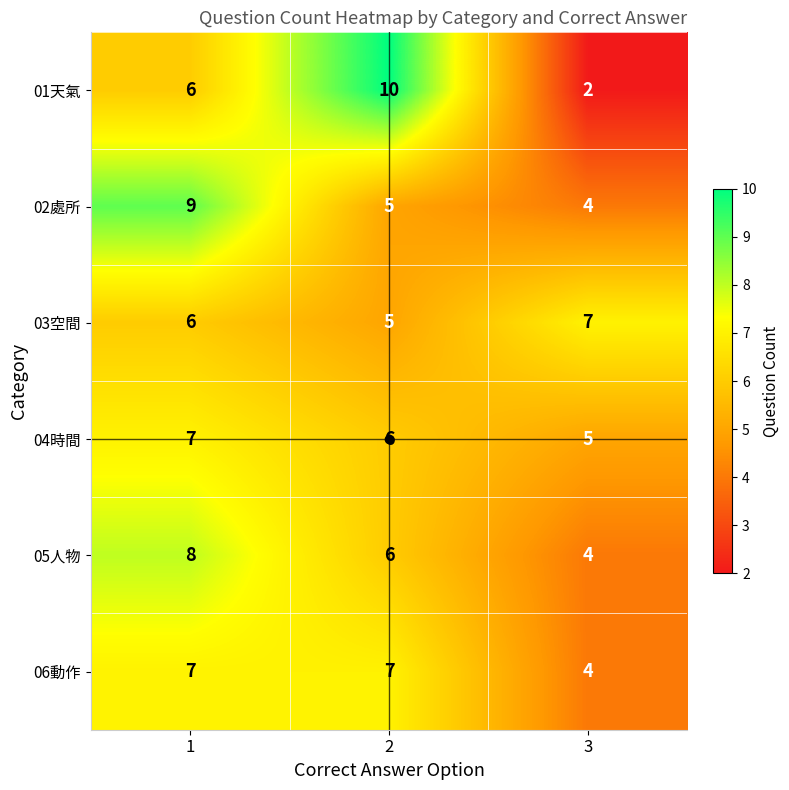

Read the 02處所 value at 2.

5